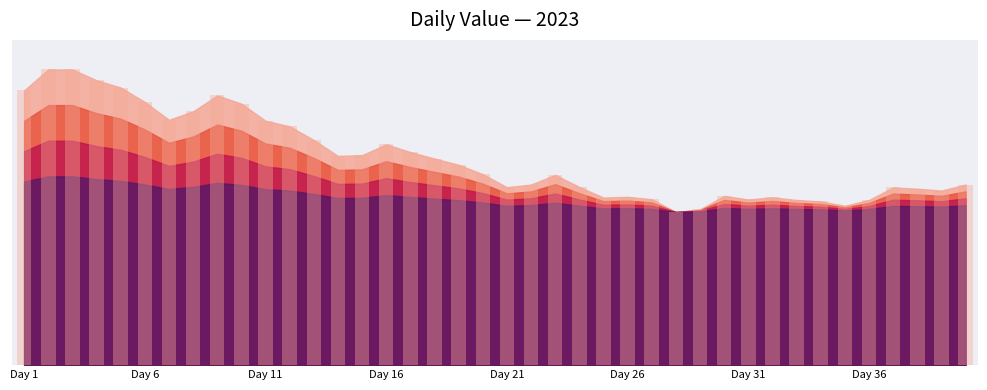

How many distinct data groups are displayed?

1